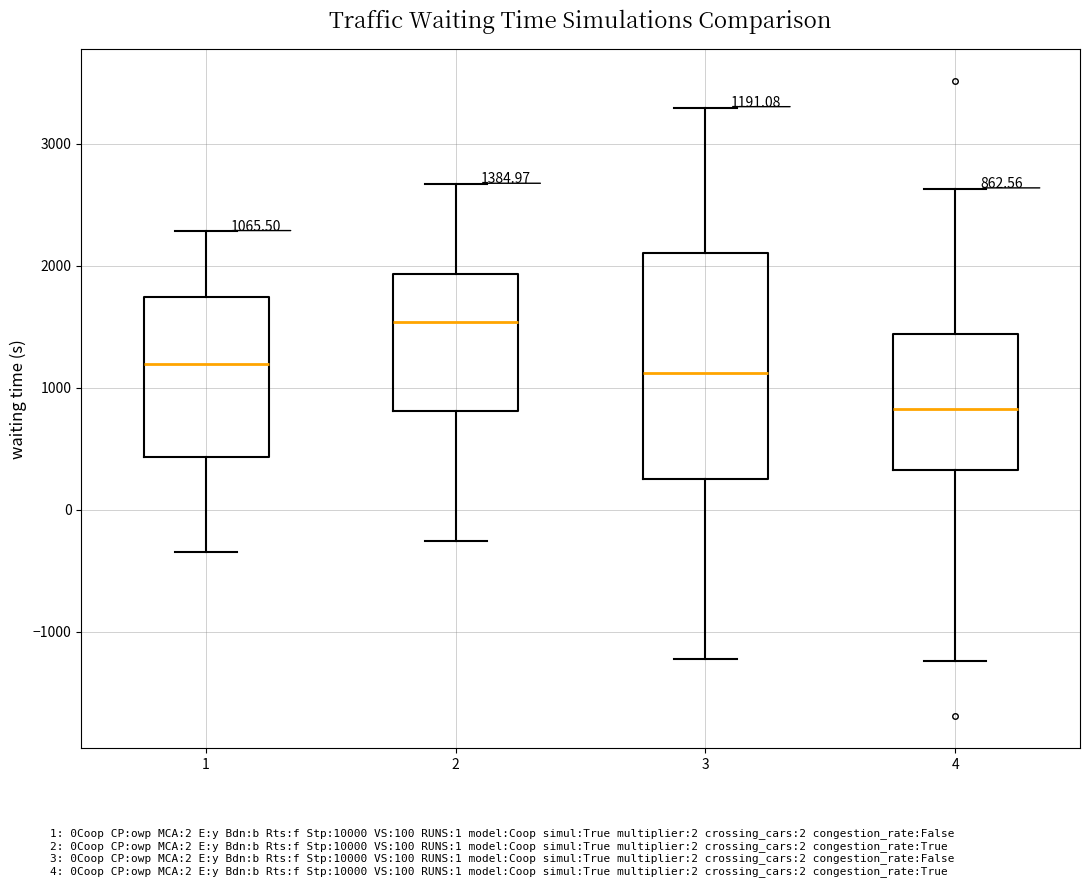

Which box is the tallest, from its lower edge to its upper edge?

3